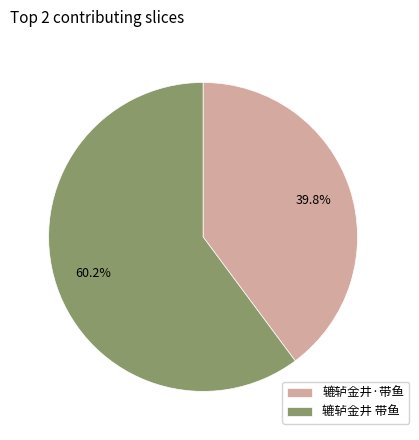

Between 辘轳金井 带鱼 and 辘轳金井·带鱼, which is larger?

辘轳金井 带鱼